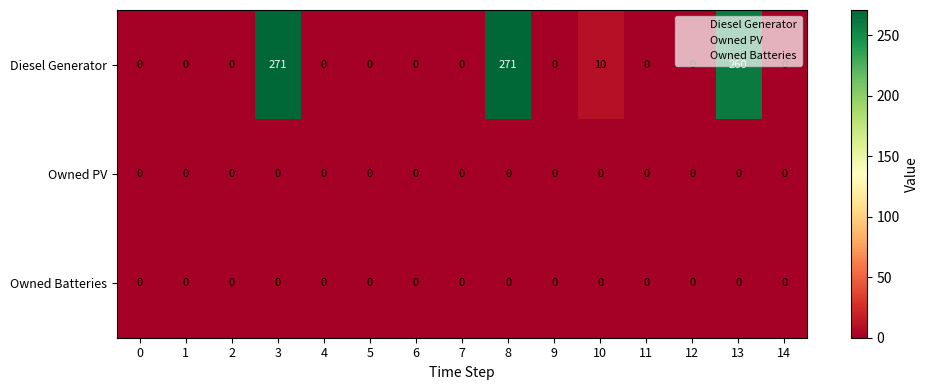

Between 7 and 8, which series saw the biggest shift?

Diesel Generator